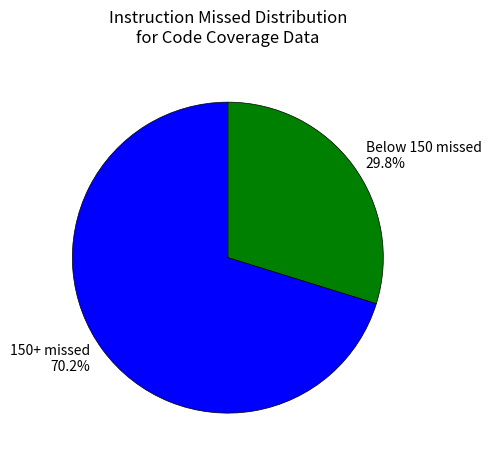

What portion of the pie excludes Below 150 missed 29.8%?

70.2%